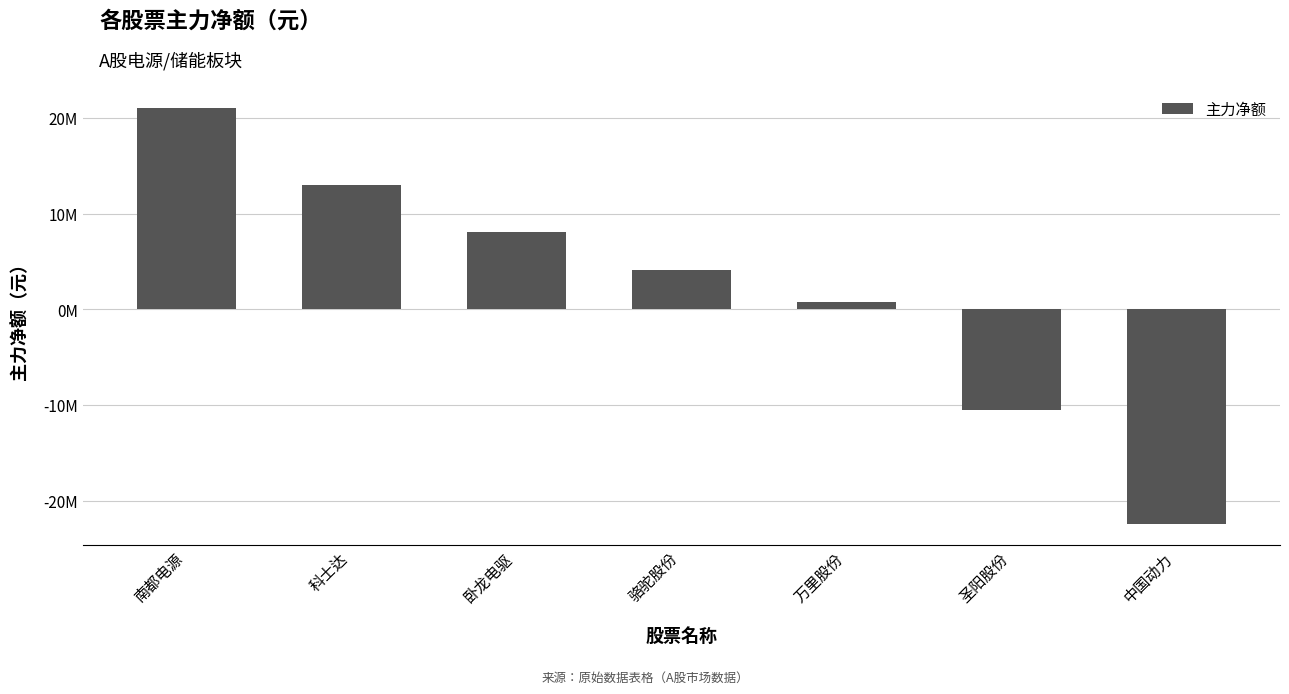

Rank the categories by value from lowest to highest.

中国动力, 圣阳股份, 万里股份, 骆驼股份, 卧龙电驱, 科士达, 南都电源